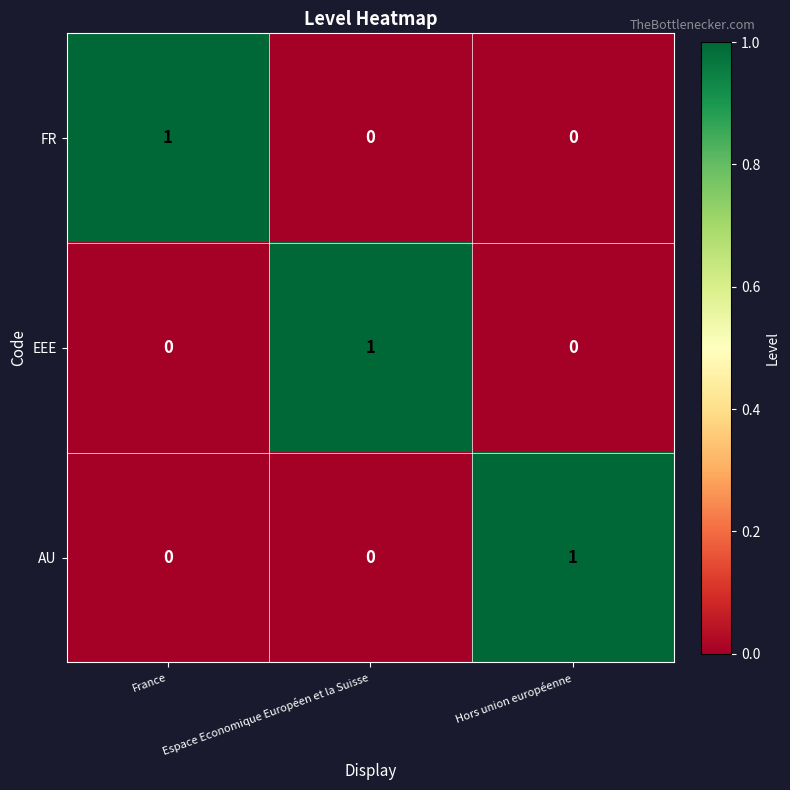

At how many categories does at least one series exceed 0?

3